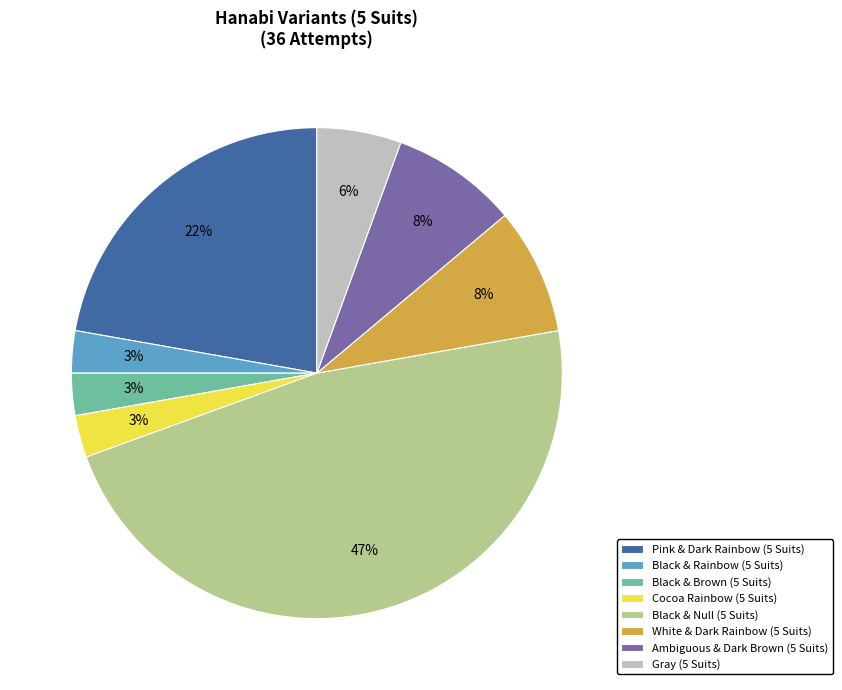

What is the largest slice in the pie chart?

Black & Null (5 Suits)